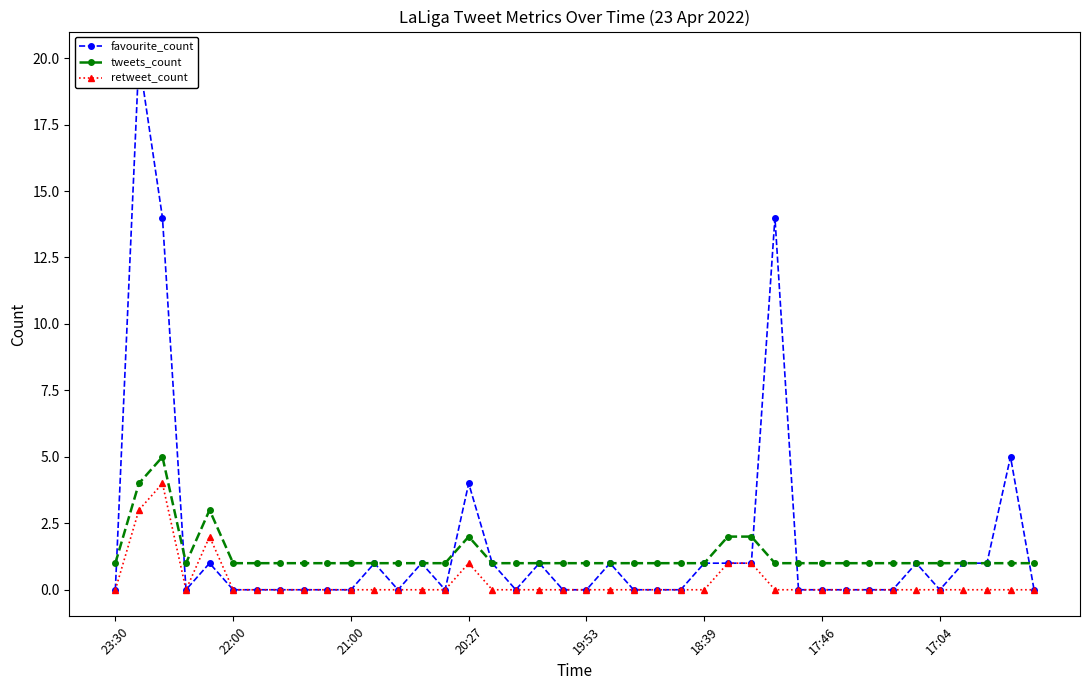

Which series has the largest range (max minus min)?

favourite_count